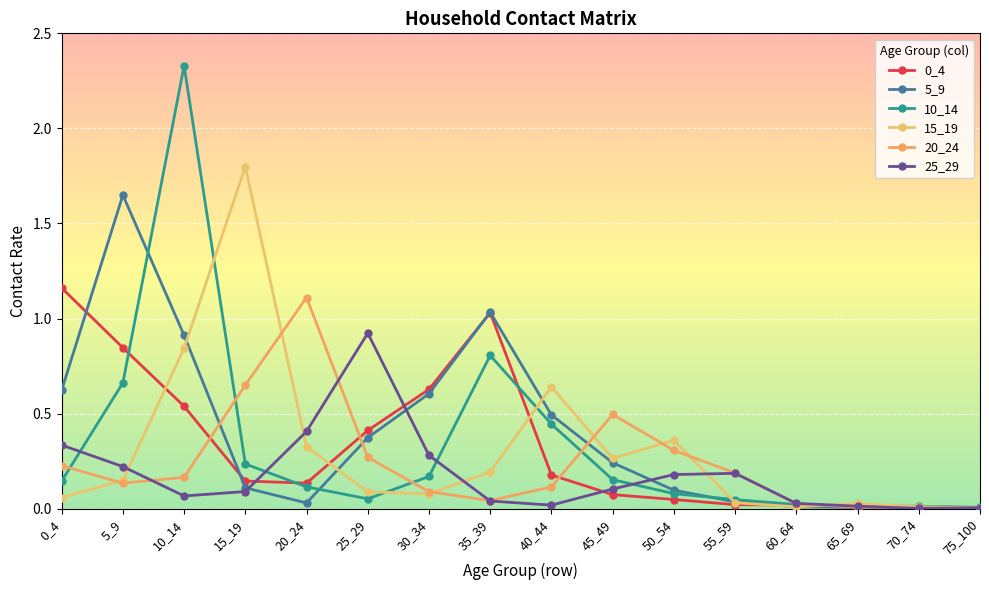

Reading left to right, list all the values displayed in this chart.

0_4: 0_4=1.2	5_9=0.8	10_14=0.5	15_19=0.1	20_24=0.1	25_29=0.4	30_34=0.6	35_39=1.0	40_44=0.2	45_49=0.1	50_54=0.0	55_59=0.0	60_64=0.0	65_69=0.0	70_74=0.0	75_100=0.0
5_9: 0_4=0.6	5_9=1.6	10_14=0.9	15_19=0.1	20_24=0.0	25_29=0.4	30_34=0.6	35_39=1.0	40_44=0.5	45_49=0.2	50_54=0.1	55_59=0.0	60_64=0.0	65_69=0.0	70_74=0.0	75_100=0.0
10_14: 0_4=0.1	5_9=0.7	10_14=2.3	15_19=0.2	20_24=0.1	25_29=0.1	30_34=0.2	35_39=0.8	40_44=0.4	45_49=0.2	50_54=0.1	55_59=0.0	60_64=0.0	65_69=0.0	70_74=0.0	75_100=0.0
15_19: 0_4=0.1	5_9=0.1	10_14=0.8	15_19=1.8	20_24=0.3	25_29=0.1	30_34=0.1	35_39=0.2	40_44=0.6	45_49=0.3	50_54=0.4	55_59=0.0	60_64=0.0	65_69=0.0	70_74=0.0	75_100=0.0
20_24: 0_4=0.2	5_9=0.1	10_14=0.2	15_19=0.6	20_24=1.1	25_29=0.3	30_34=0.1	35_39=0.0	40_44=0.1	45_49=0.5	50_54=0.3	55_59=0.2	60_64=0.0	65_69=0.0	70_74=0.0	75_100=0.0
25_29: 0_4=0.3	5_9=0.2	10_14=0.1	15_19=0.1	20_24=0.4	25_29=0.9	30_34=0.3	35_39=0.0	40_44=0.0	45_49=0.1	50_54=0.2	55_59=0.2	60_64=0.0	65_69=0.0	70_74=0.0	75_100=0.0